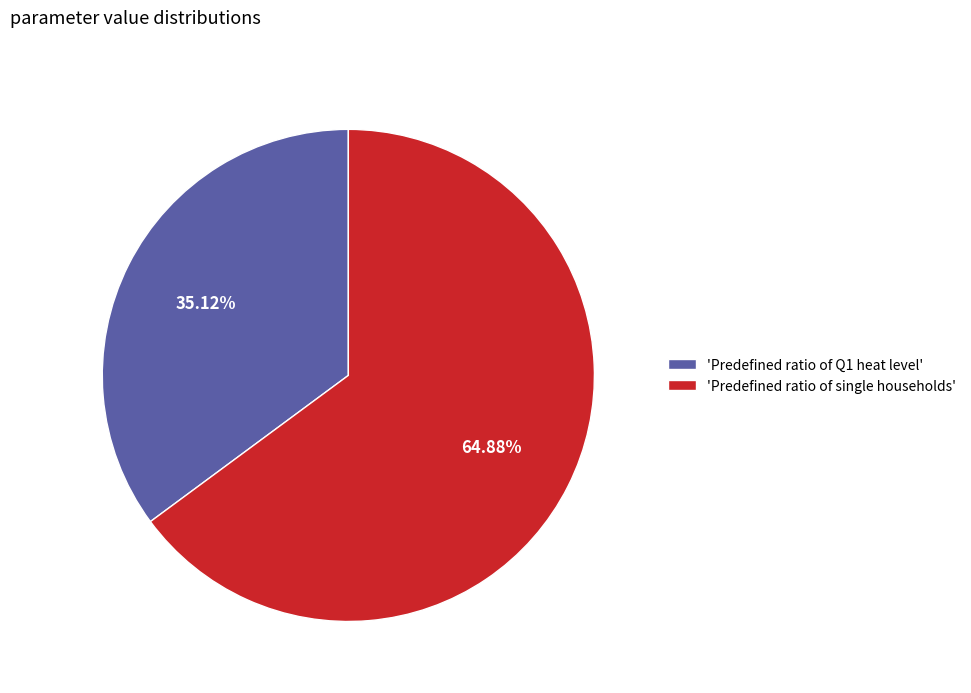

To the nearest percent, what is the average slice percentage?

50%